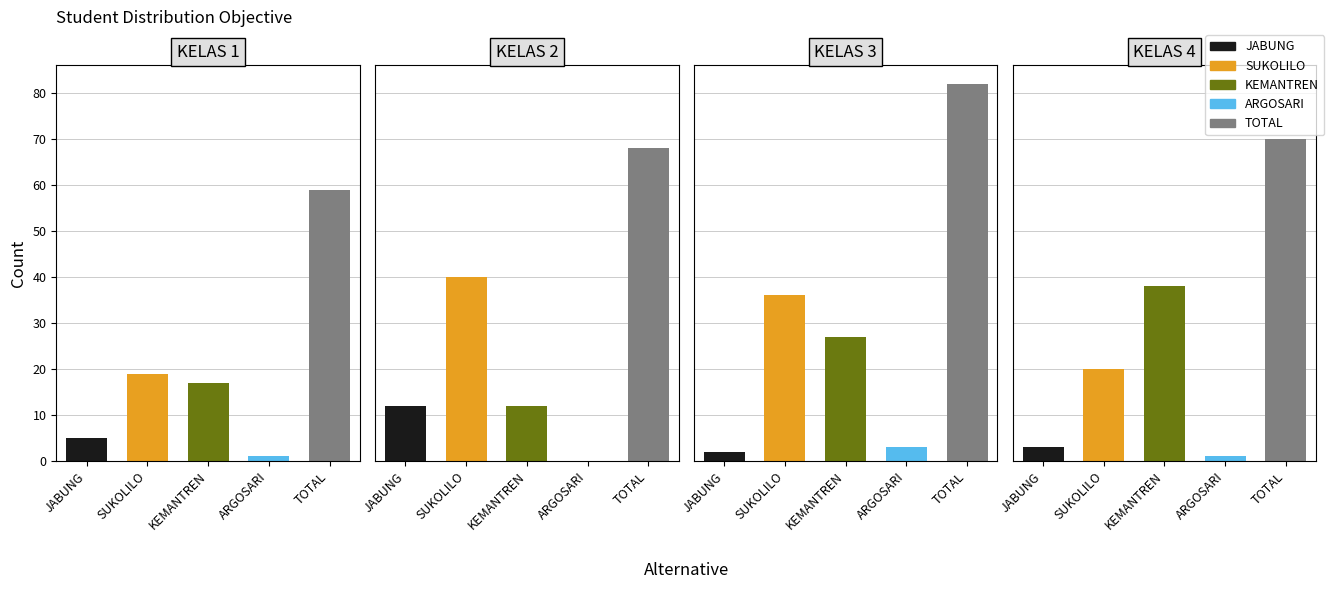

Are the bars horizontal?

No